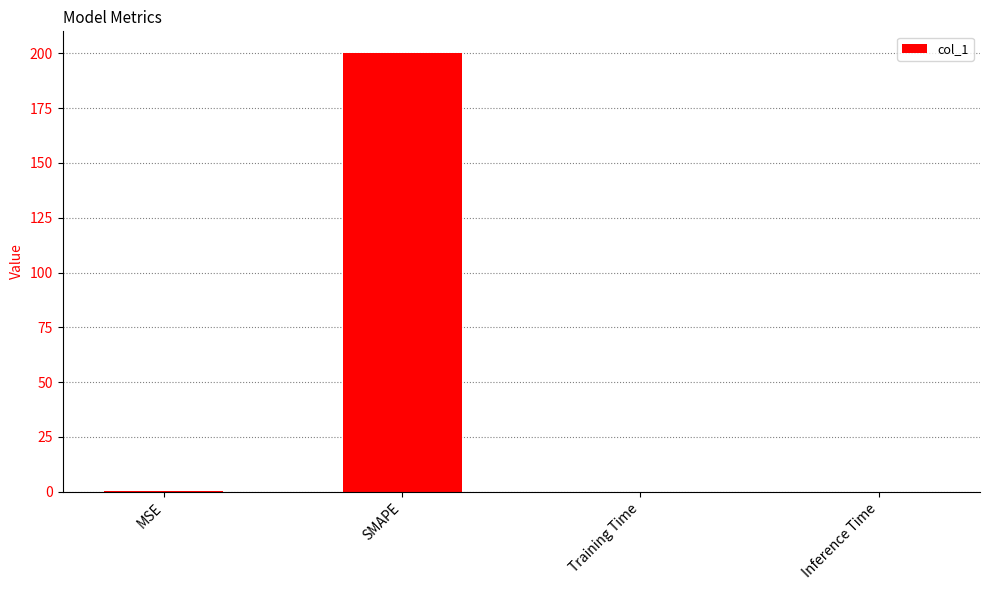

What is the sum of all values?

200.2